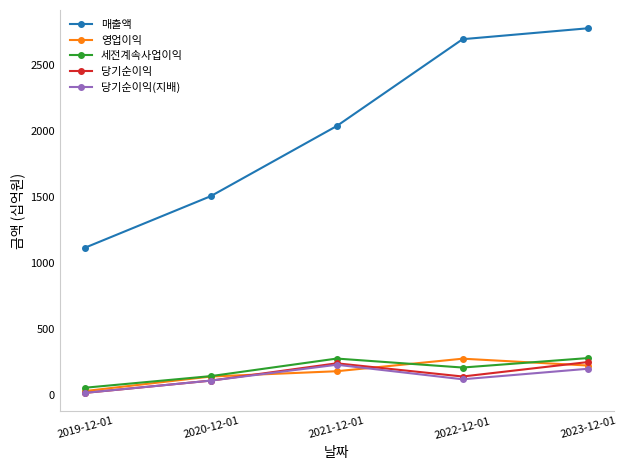

True or false: 세전계속사업이익 and 매출액 cross at least once.

False